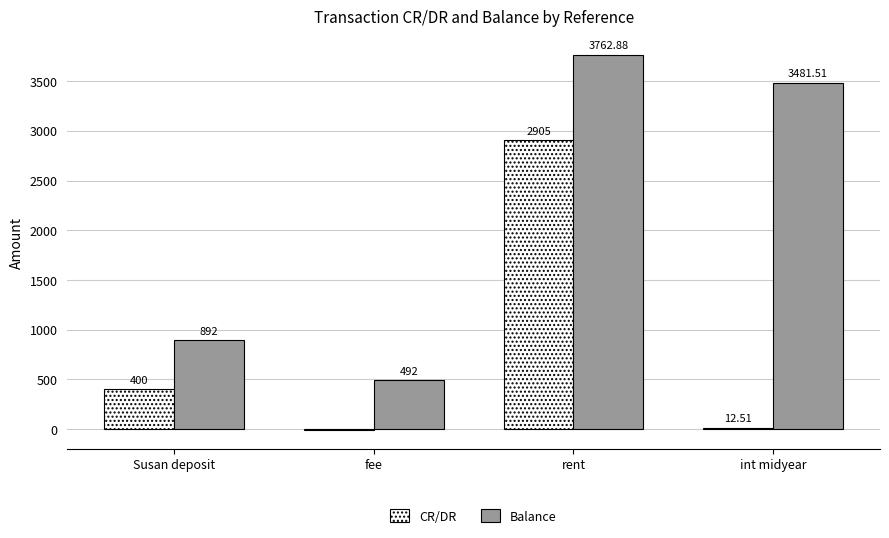

What is the approximate value of CR/DR at rent?

2905.0